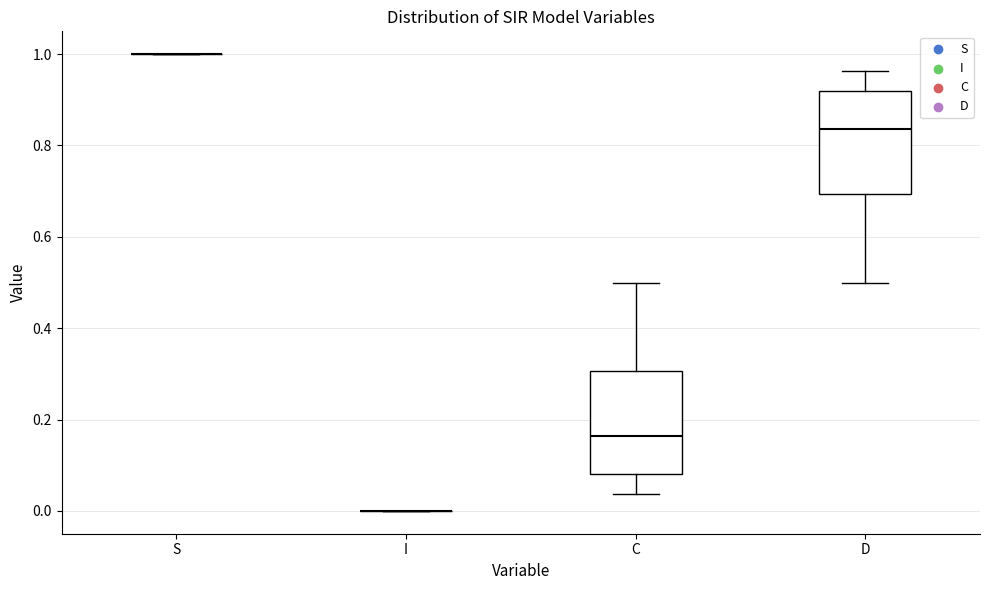

Reading left to right, transcribe this box plot: for each box, give where its median line is, the range the box spans, and where its two whiskers end, as read against the y-axis. The values are not printed on the chart, so give them approximately, as read against the axis.

S: box collapsed to a line at 1.00, whiskers 1.00 to 1.00
I: box collapsed to a line at 0.00, whiskers 0.00 to 0.00
C: median 0.16, box 0.08 to 0.30, whiskers 0.04 to 0.50
D: median 0.84, box 0.70 to 0.92, whiskers 0.50 to 0.96